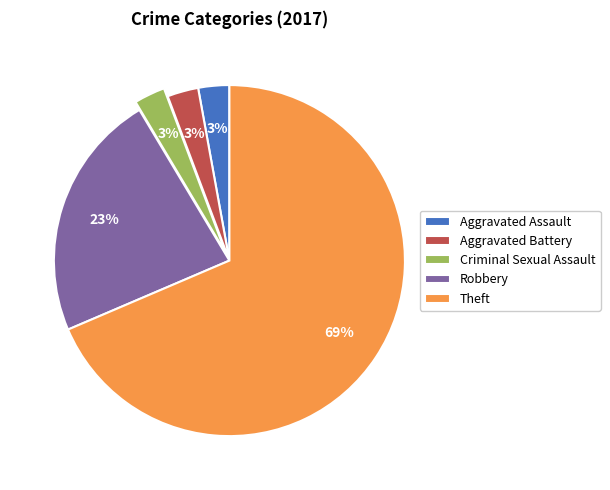

Which category has the biggest portion of the pie?

Theft